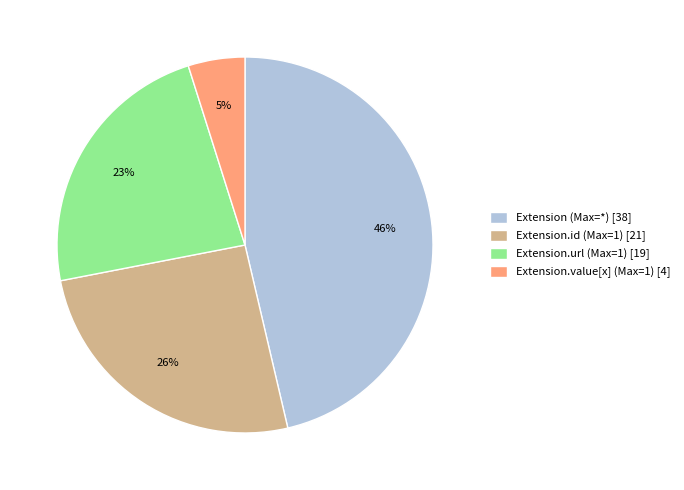

What is the largest slice in the pie chart?

Extension (Max=*) [38]